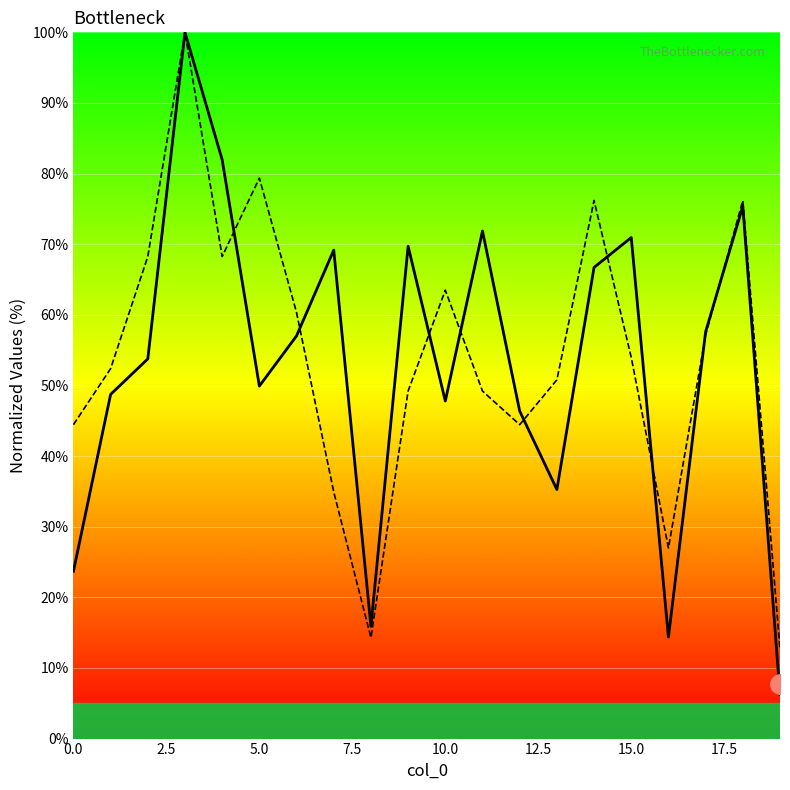

True or false: col_1 has more than 1 points higher than both neighbors.

True